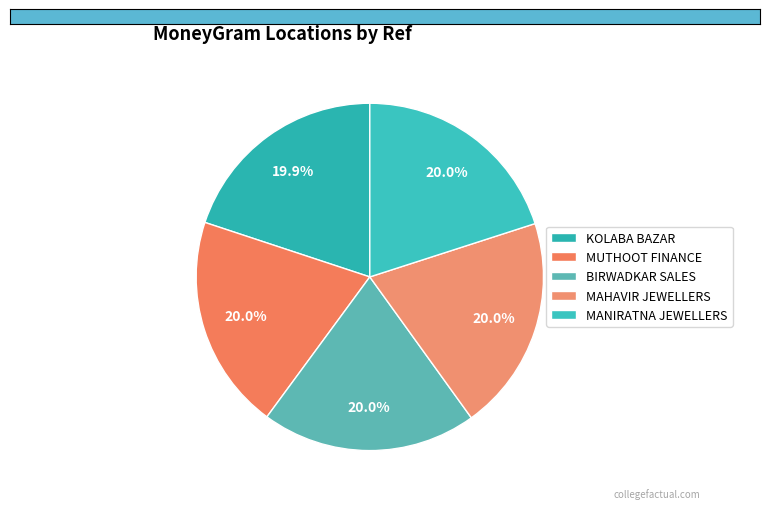

To the nearest percent, what is the average slice percentage?

20%